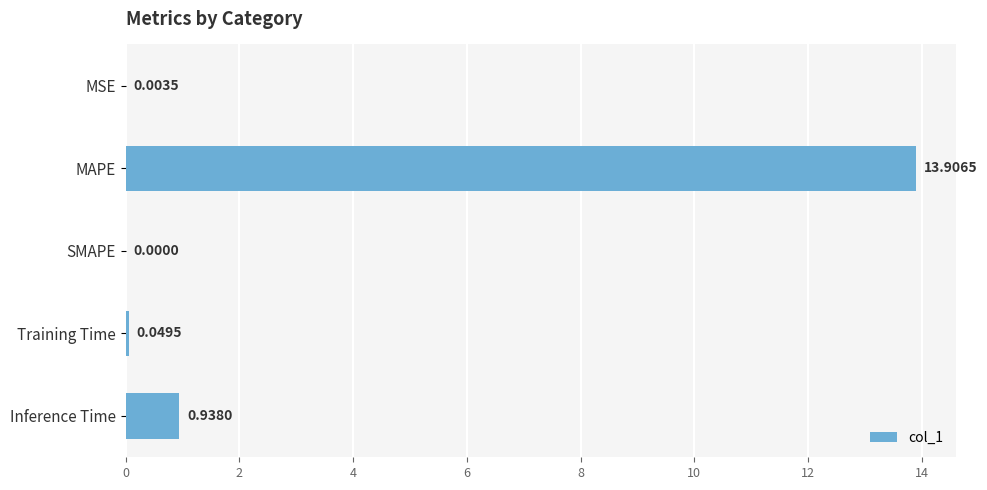

Between MSE and Training Time, which is larger?

Training Time